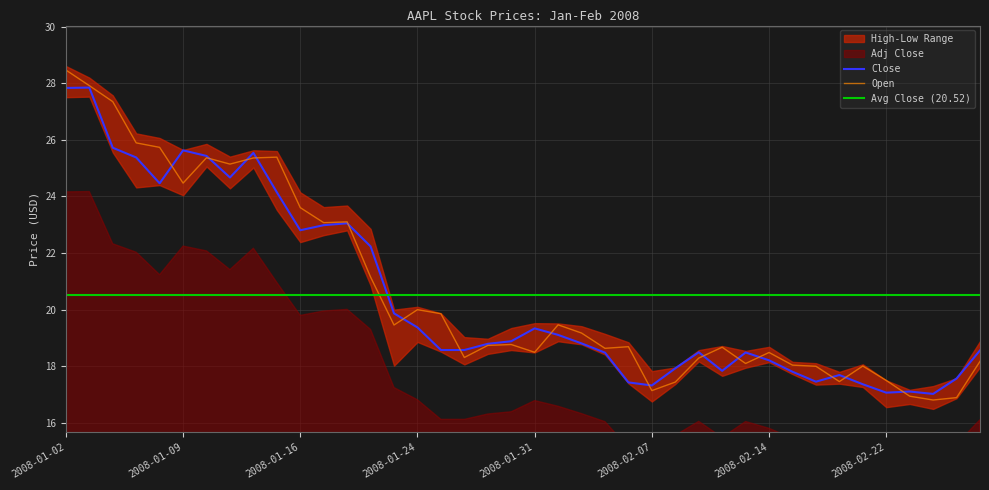

What is the label of the 31st point from the left?

2008-02-14